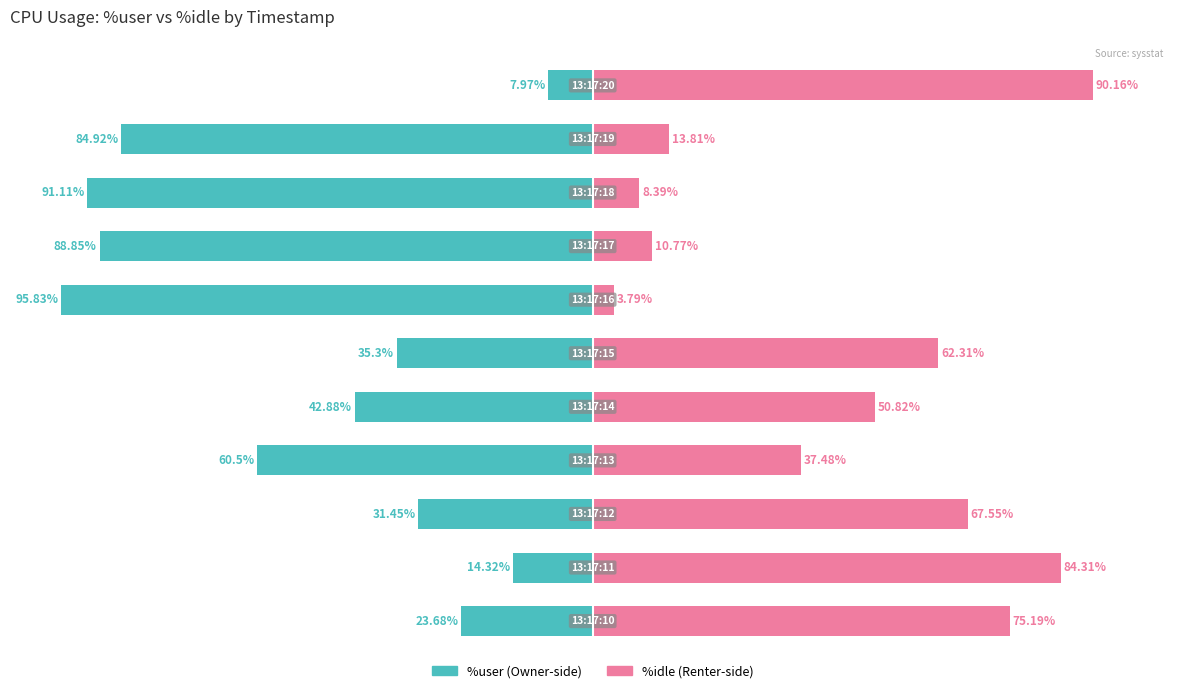

Reading left to right, what are all the values shown in this chart?

%user: -23.7	-14.3	-31.4	-60.5	-42.9	-35.3	-95.8	-88.8	-91.1	-84.9	-8.0
%idle: 75.2	84.3	67.5	37.5	50.8	62.3	3.8	10.8	8.4	13.8	90.2